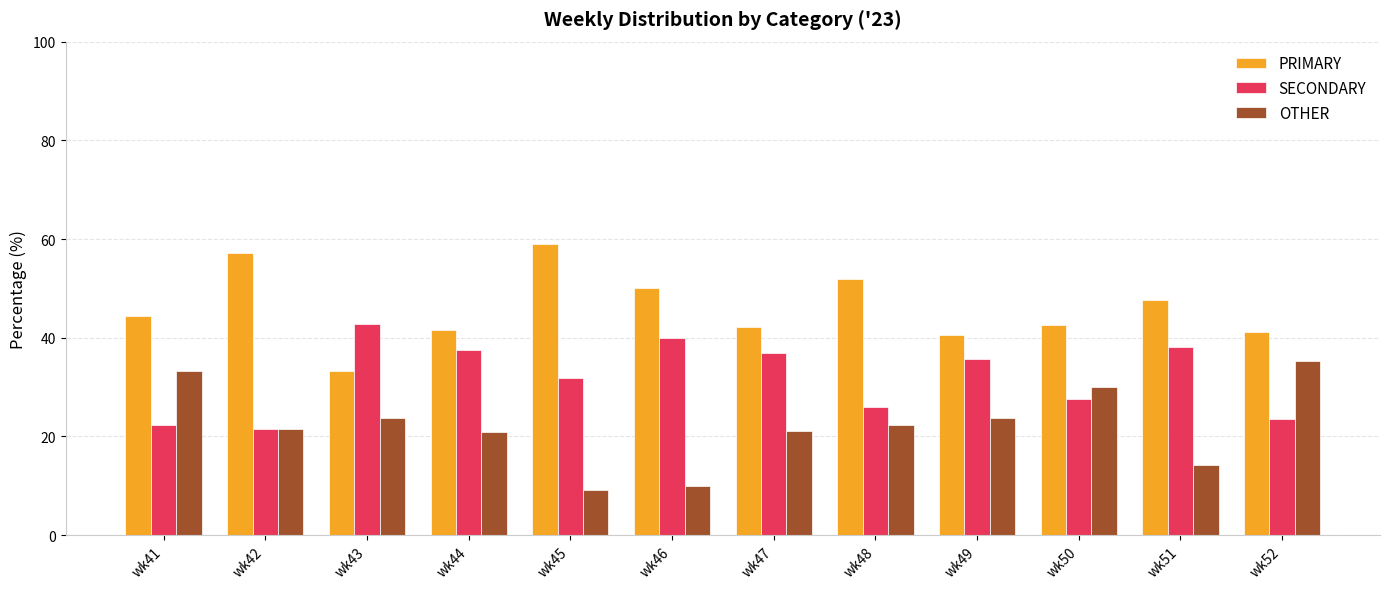

What is the maximum value shown in the chart?

59.1